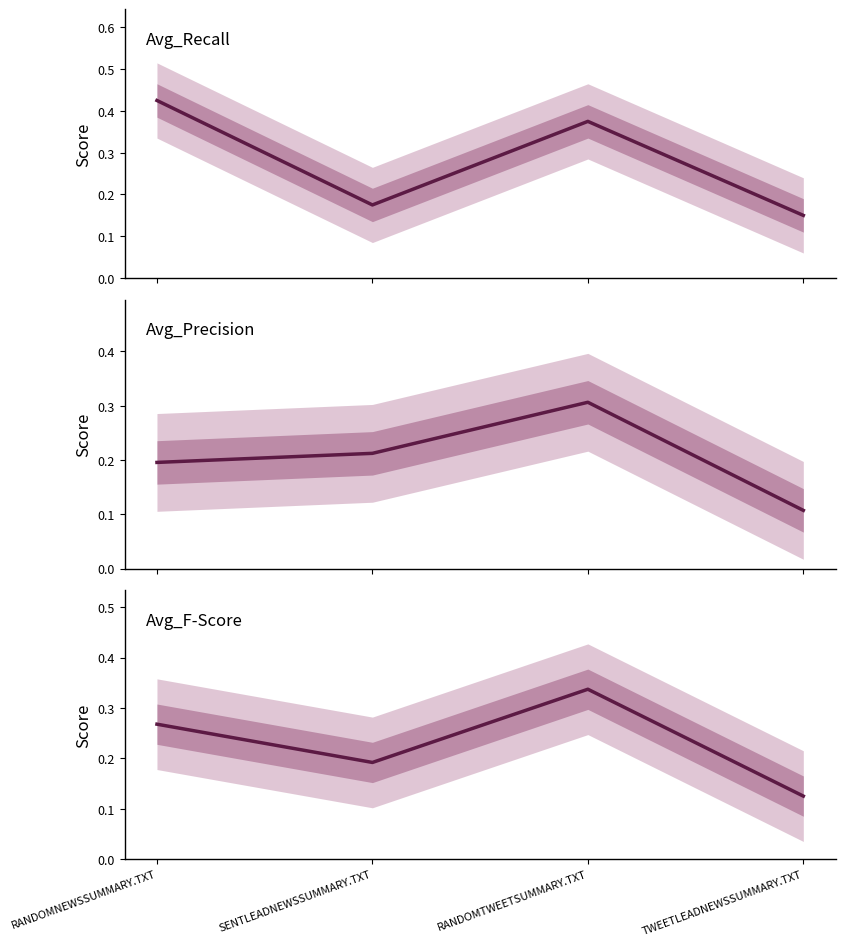

The Avg_Recall series shows 0.2 at SENTLEADNEWSSUMMARY.TXT. True or false?

True